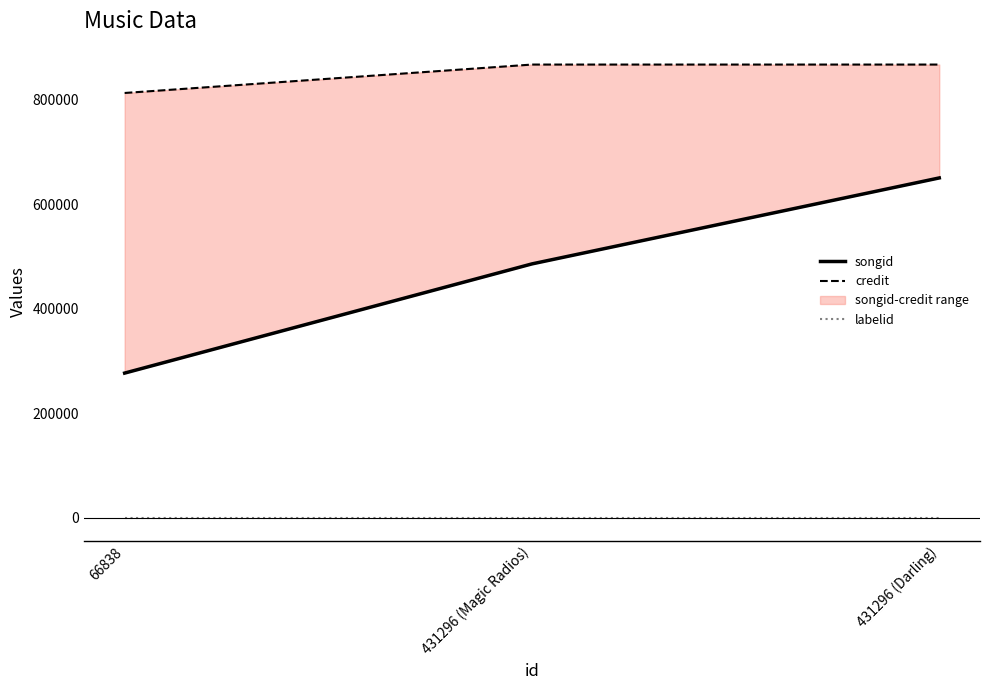

What are all the series names shown in the legend?

songid, credit, labelid